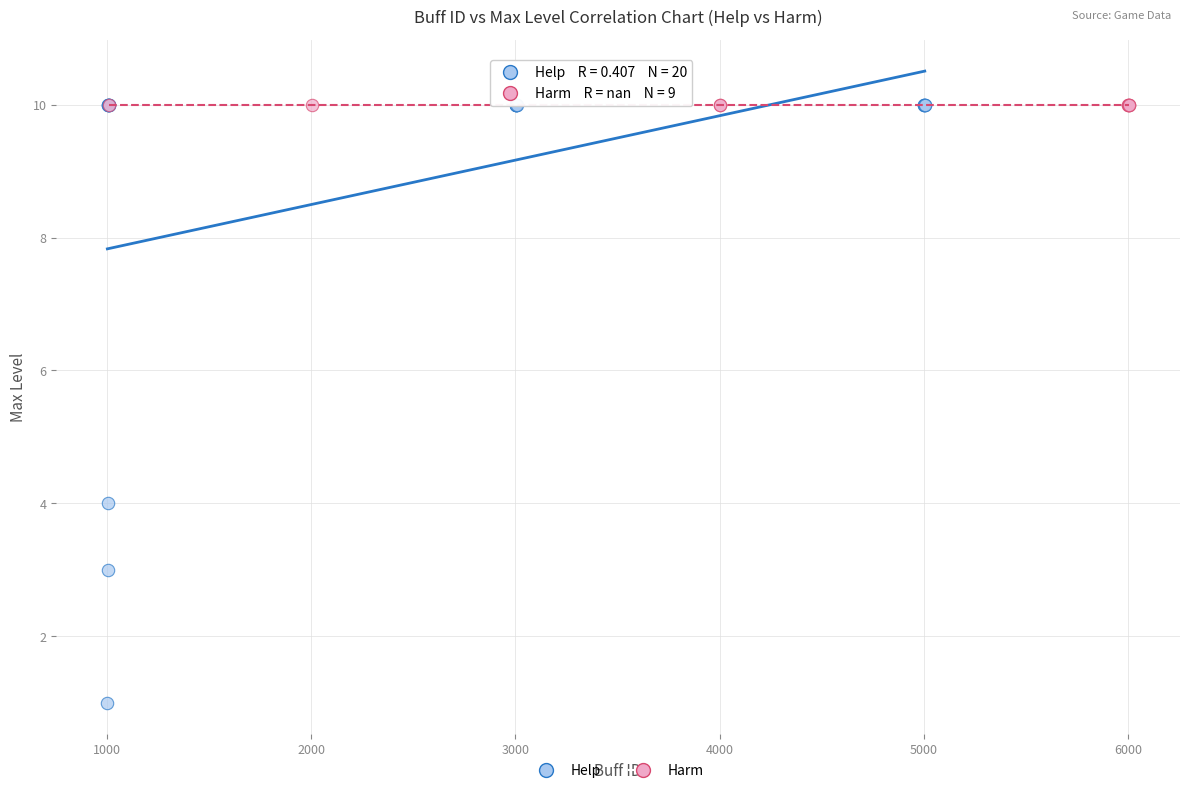

Which series reaches the minimum Y coordinate?

Help